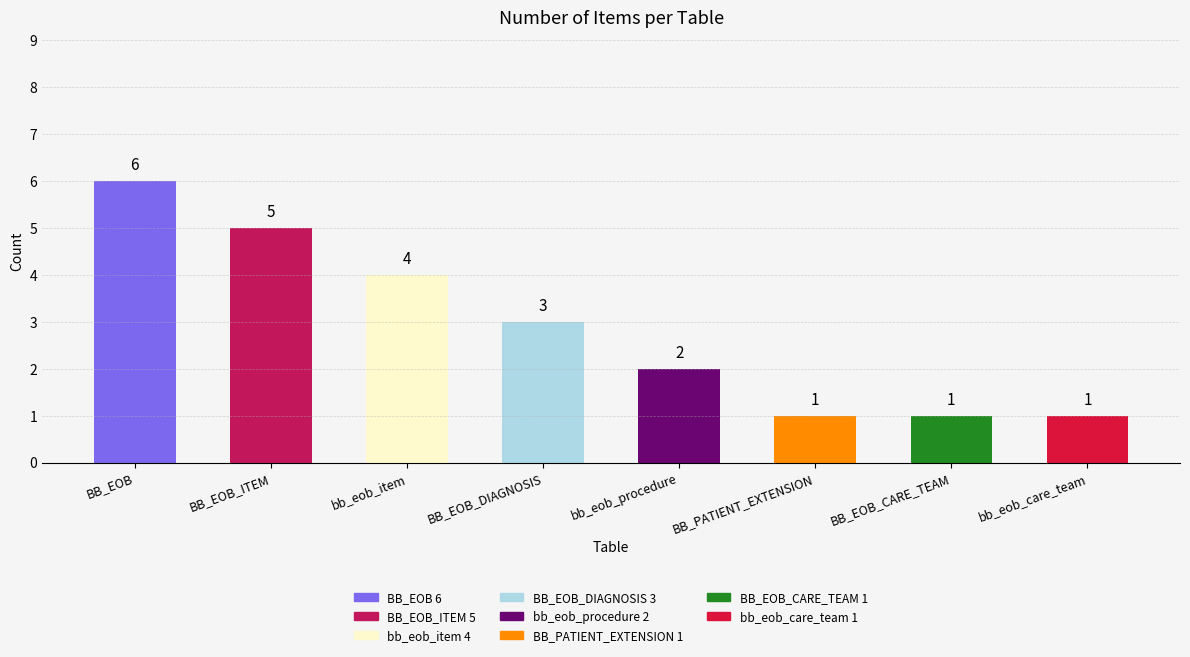

What is the average value?

3